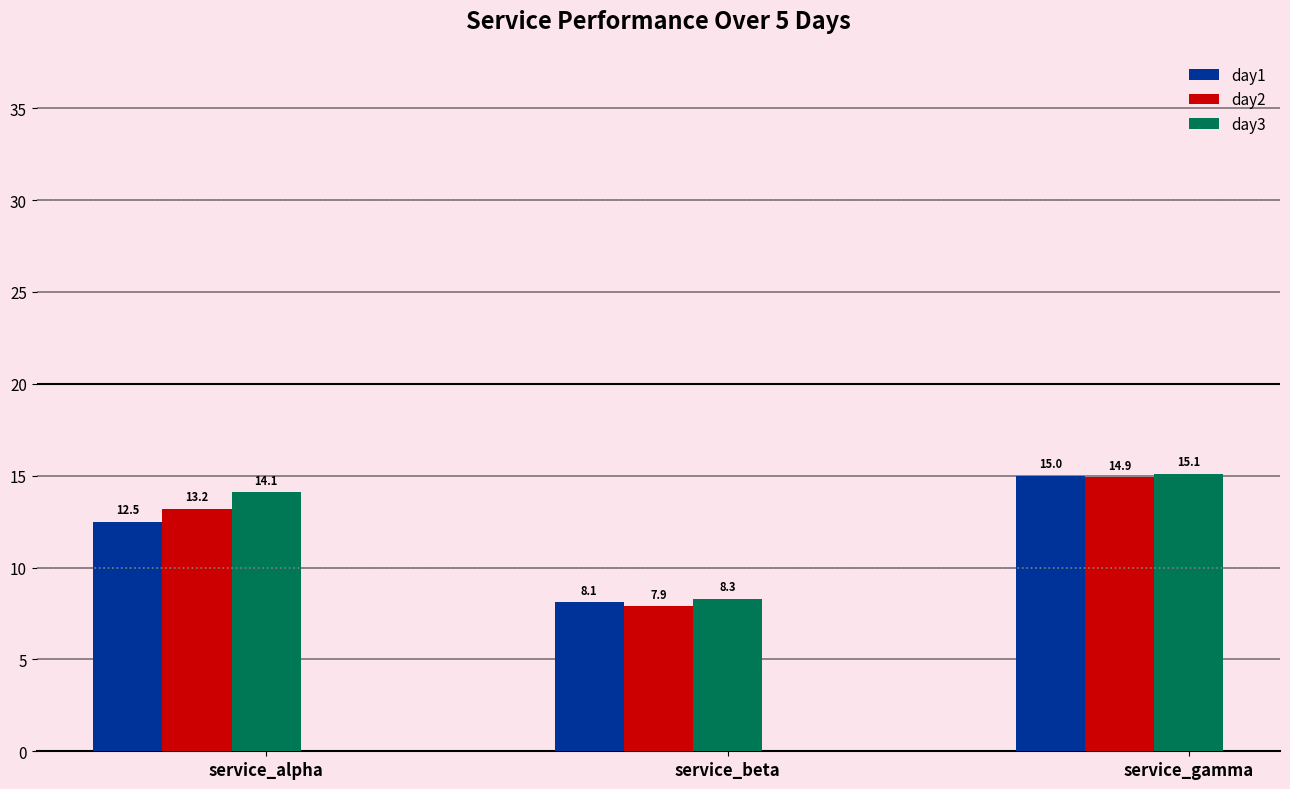

Reading right to left, list all the values displayed in this chart.

day1: 15.0	8.1	12.5
day2: 14.9	7.9	13.2
day3: 15.1	8.3	14.1